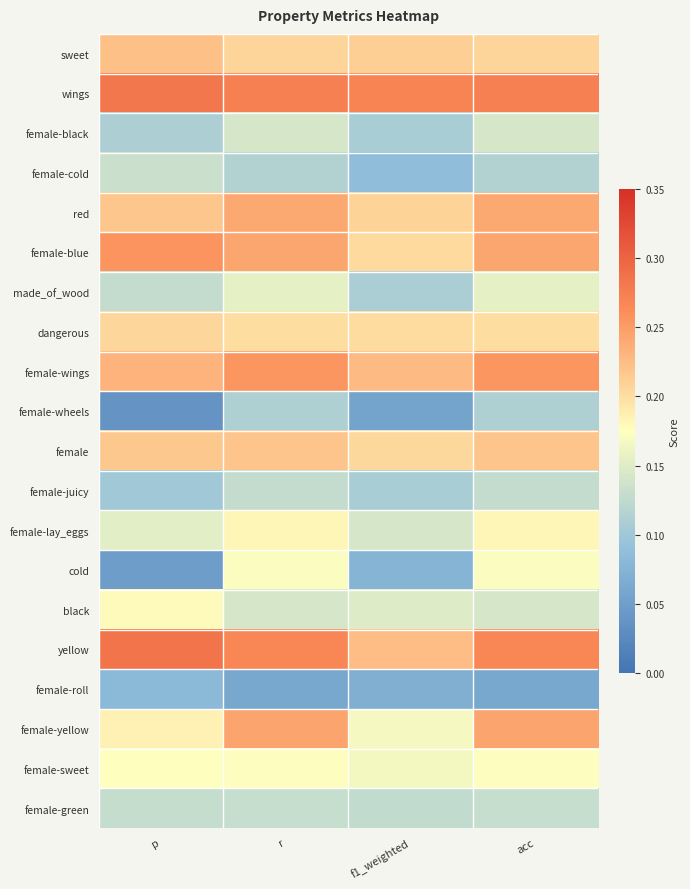

Rank the series at acc from highest to lowest value.

wings, yellow, female-wings, female-yellow, female-blue, red, female, sweet, dangerous, female-lay_eggs, female-sweet, cold, made_of_wood, female-black, black, female-green, female-juicy, female-cold, female-wheels, female-roll